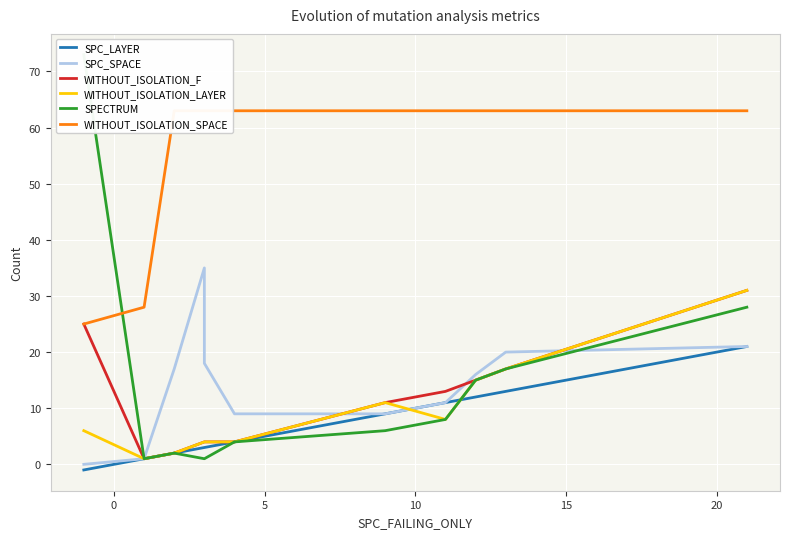

How many interior local peaks does the SPECTRUM series have?

1